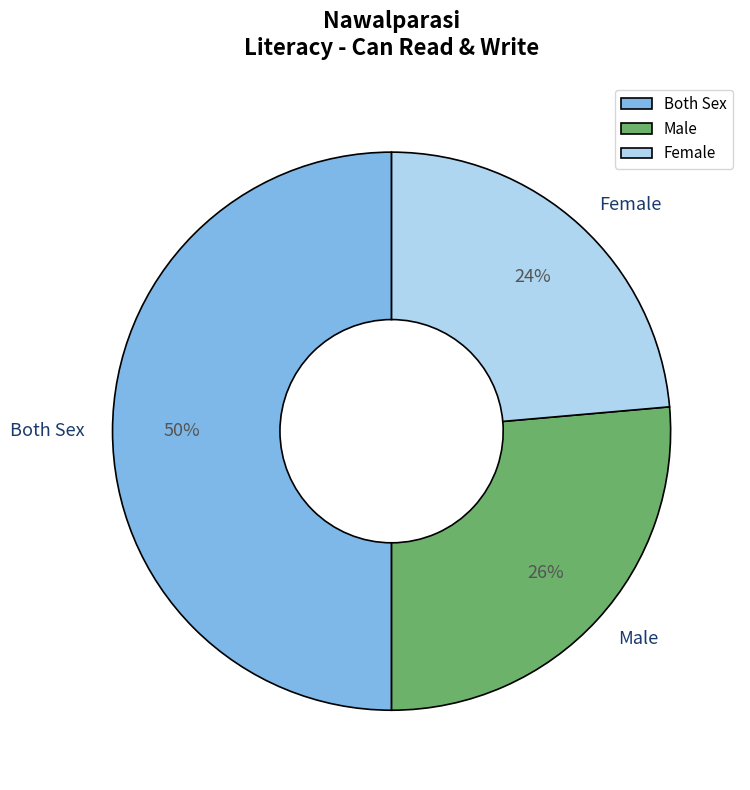

What is the smallest slice in the pie chart?

Female